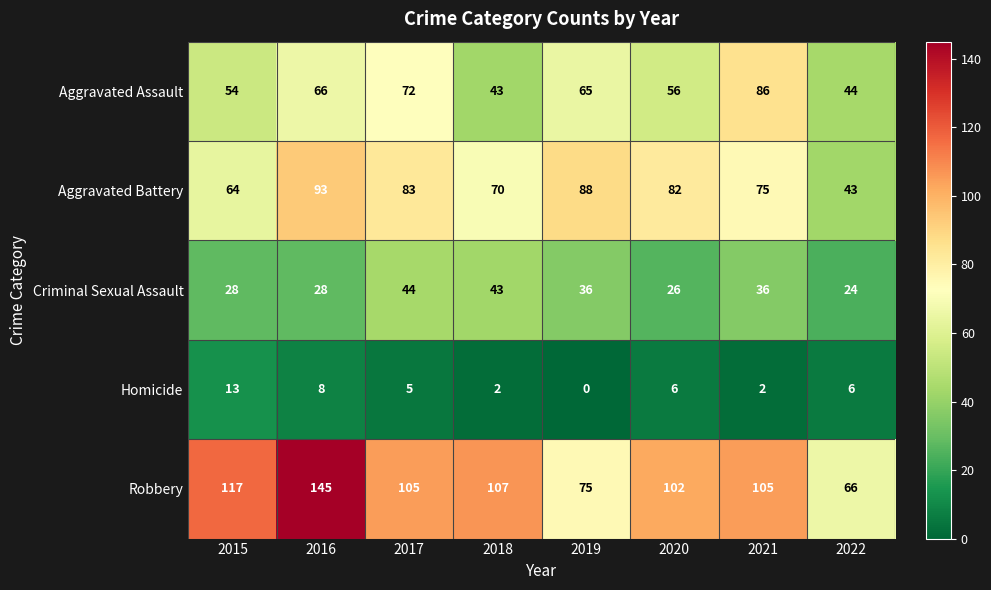

What is the difference between the maximum and minimum values in the Aggravated Battery series?

50